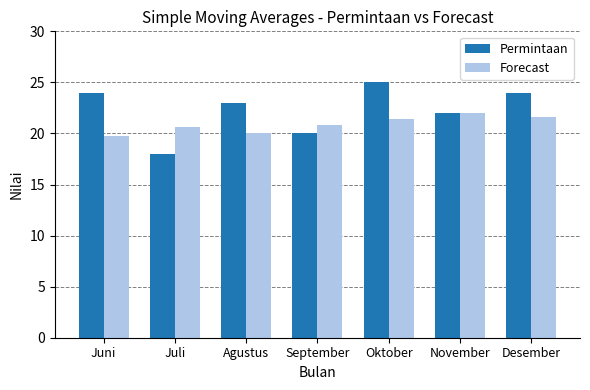

Which series has the largest total across all categories?

Permintaan